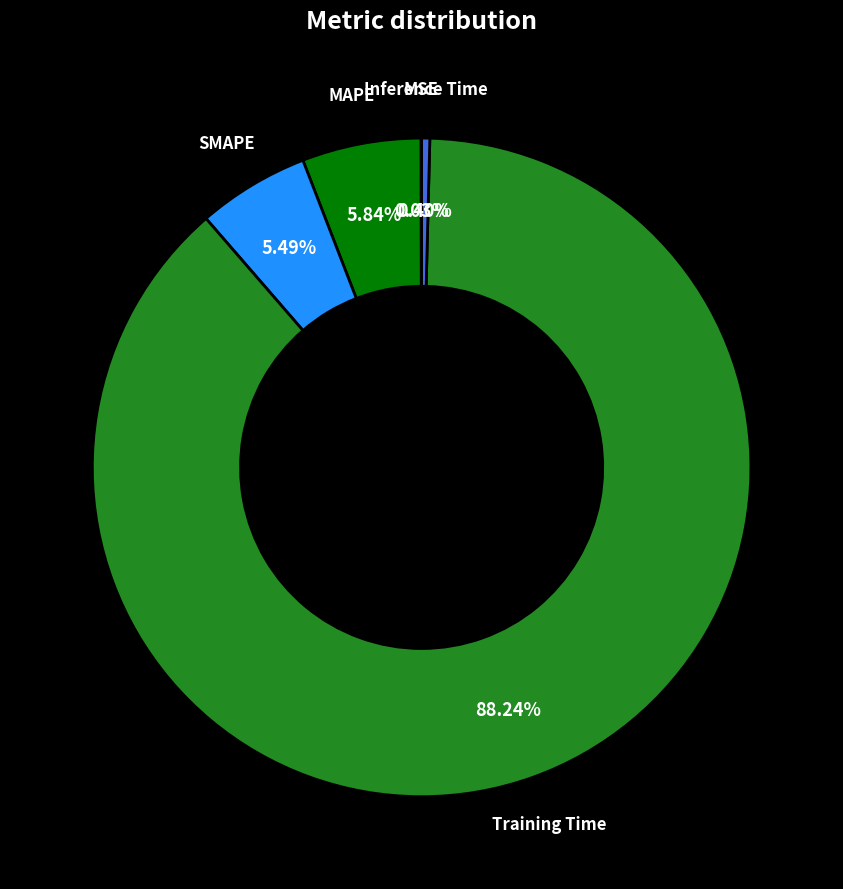

Is there a majority slice in this chart?

Yes